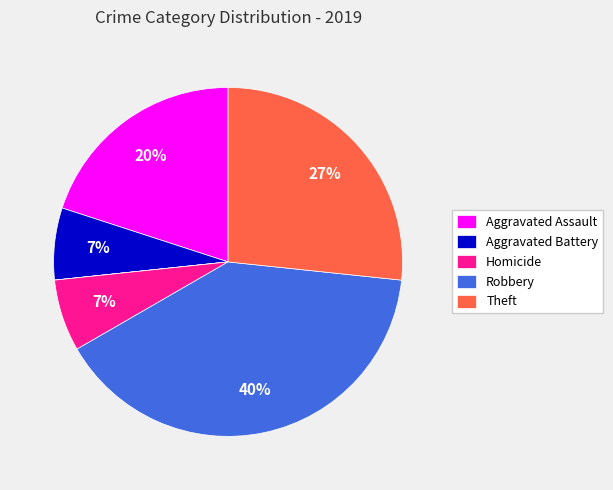

Does any single category account for the majority?

No